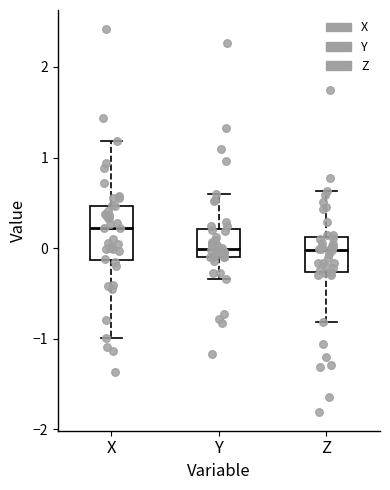

Comparing the boxes themselves (not the whiskers), which one is the tallest?

X